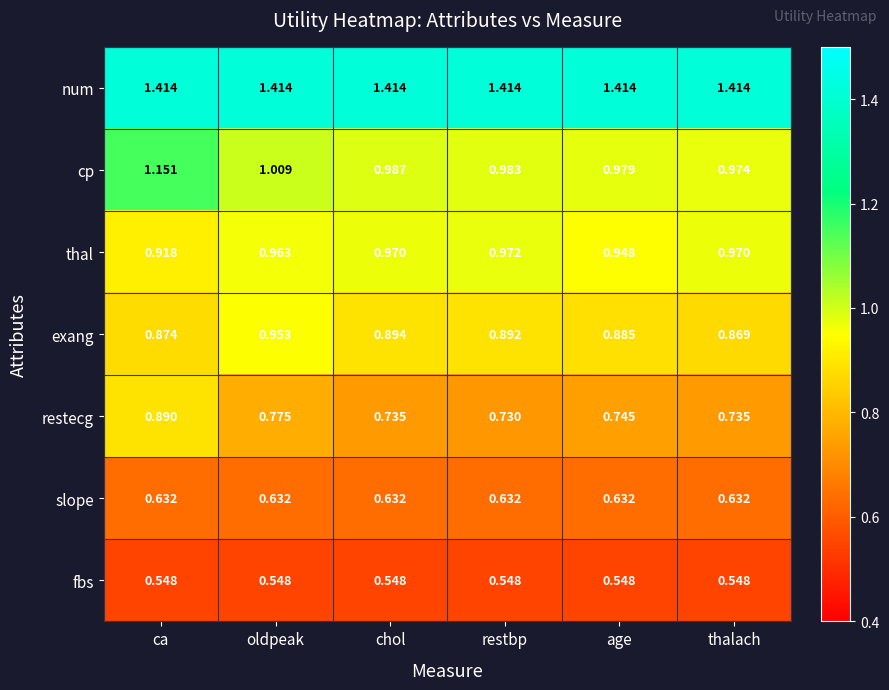

At which label is cp closest to 1?

oldpeak